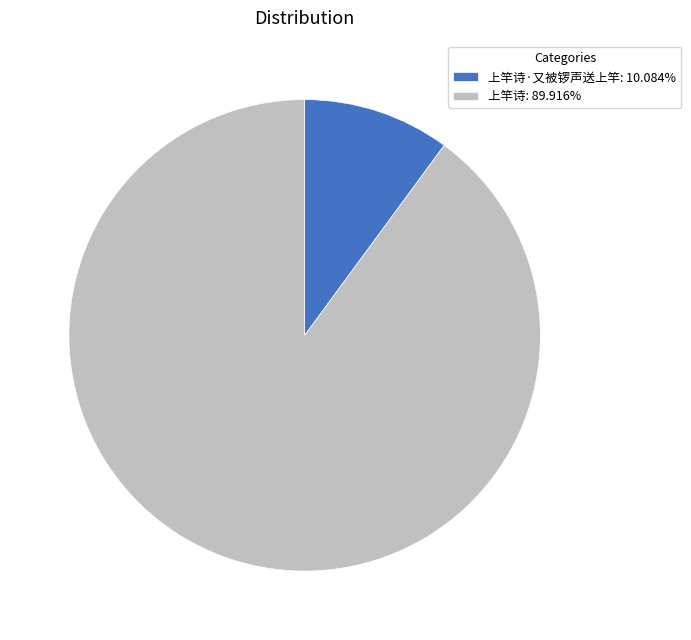

Do 上竿诗·又被锣声送上竿: 10.084% and 上竿诗: 89.916% together represent more than half of the pie?

Yes